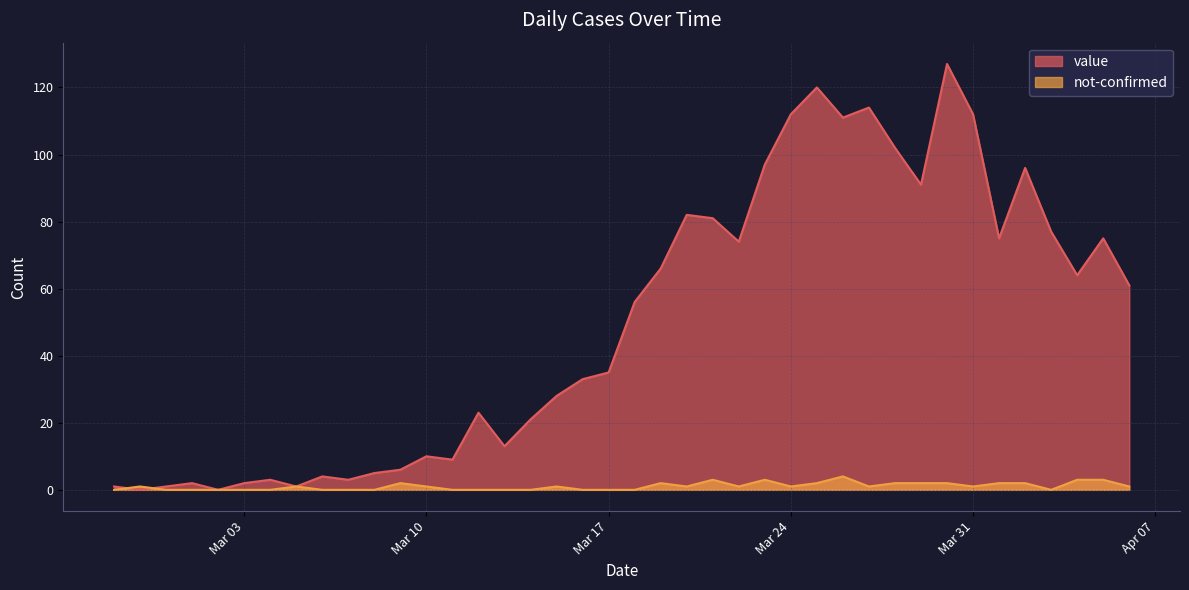

At how many categories does at least one series exceed 9?

27